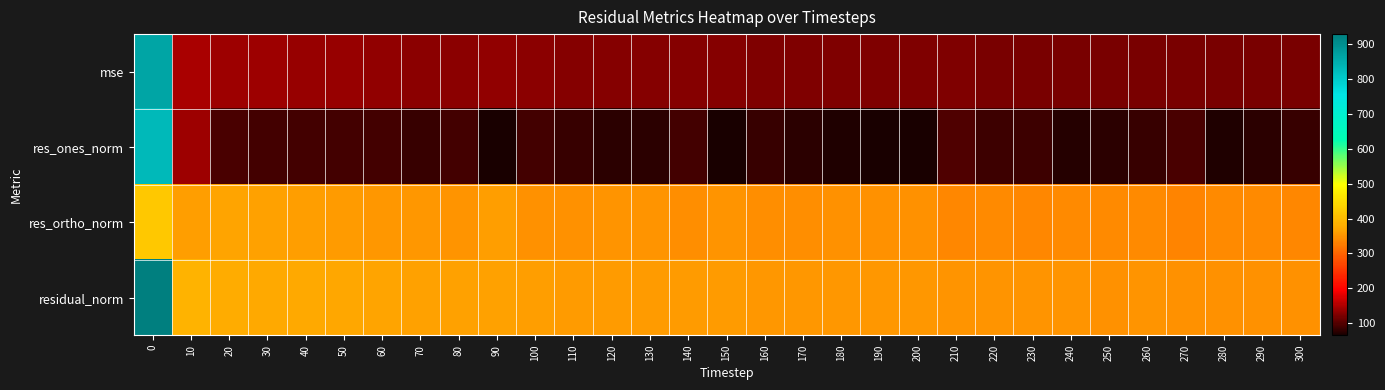

Count the number of data series in this chart.

4